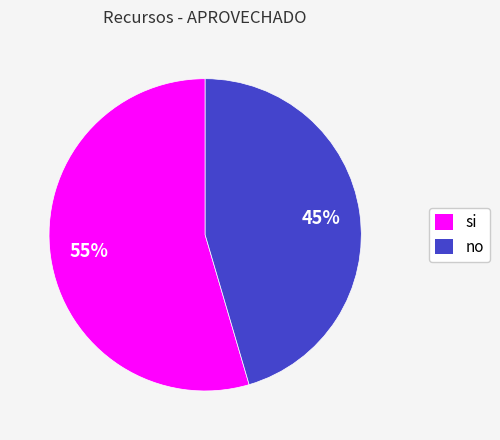

Is there any slice that represents more than half of the pie?

Yes